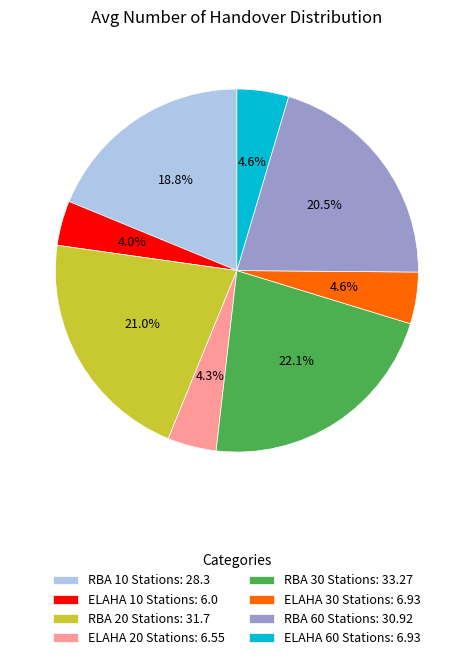

To the nearest percent, what is the difference between the RBA 20 Stations and RBA 30 Stations slice percentages?

1%